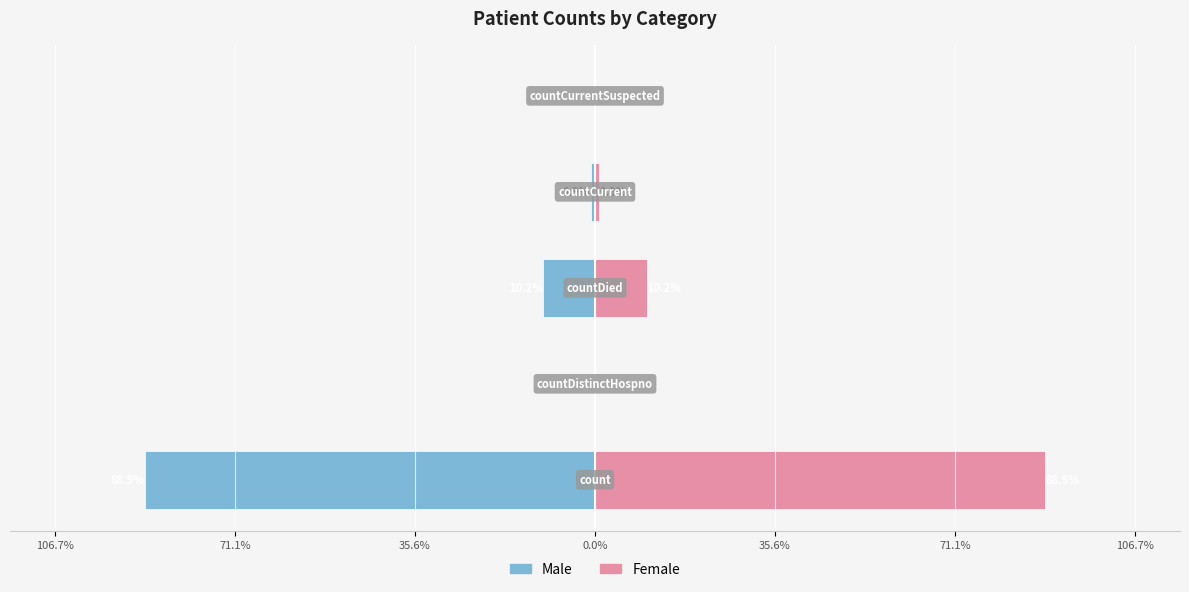

How many values in the Female series exceed 0?

3